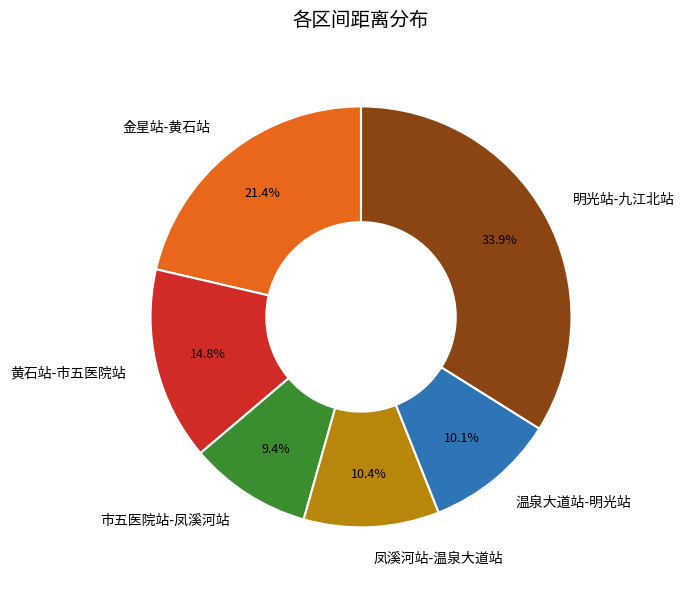

True or false: 温泉大道站-明光站 accounts for 2% of the total.

False